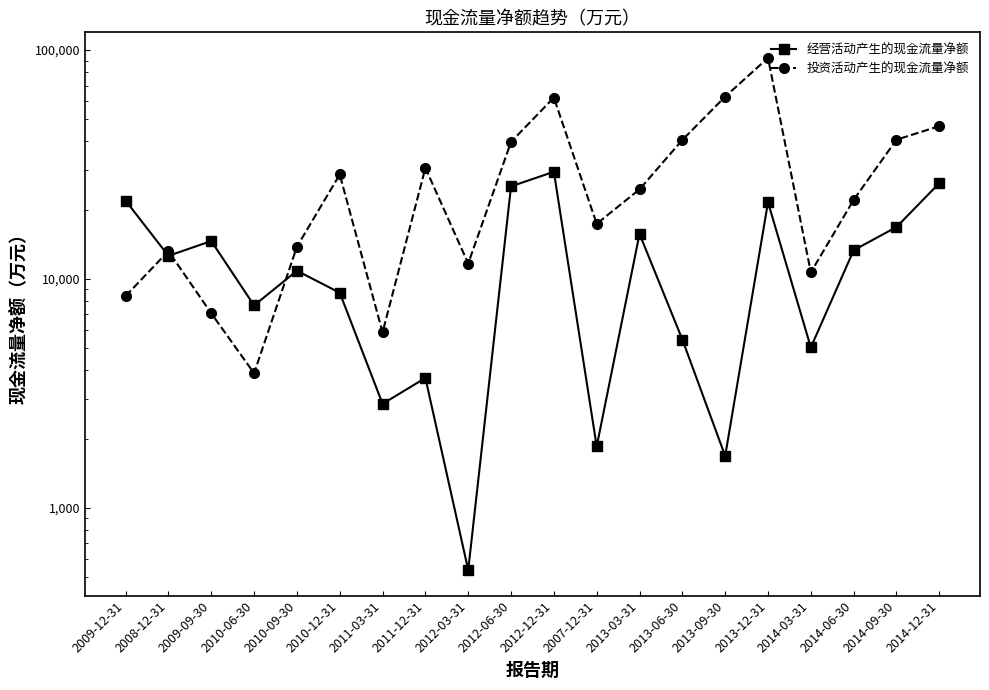

What is the minimum value for 经营活动产生的现金流量净额?

536